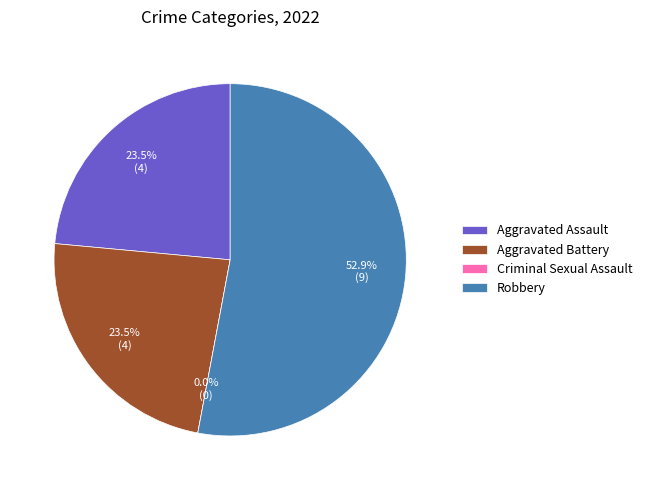

What percentage is the Robbery slice, to the nearest percent?

53%